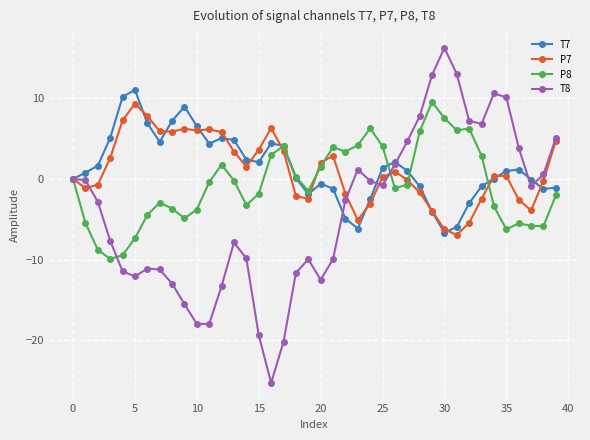

Which series has the largest range (max minus min)?

T8